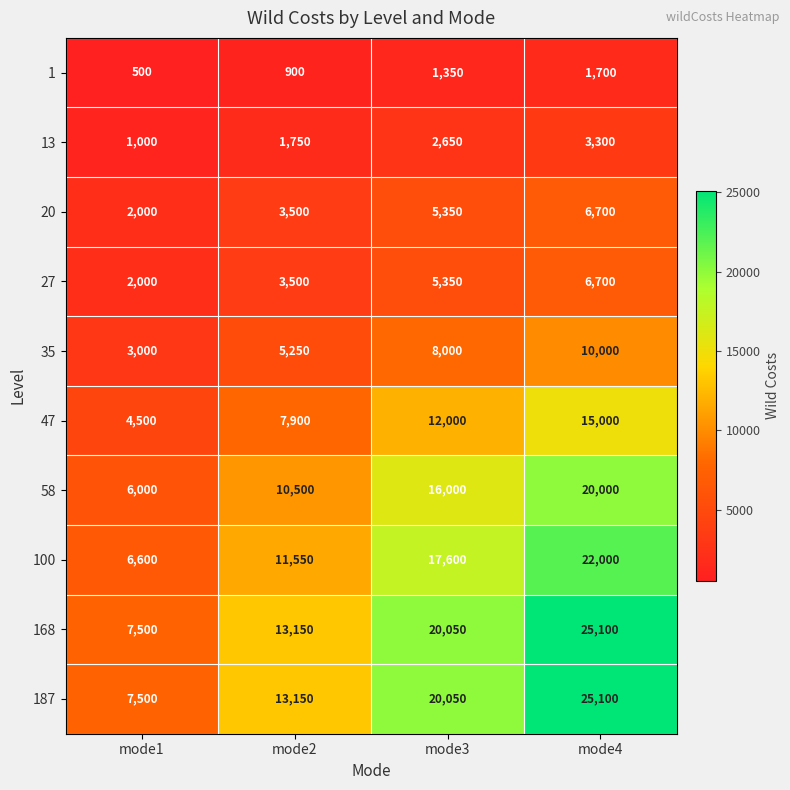

Count the number of data series in this chart.

10